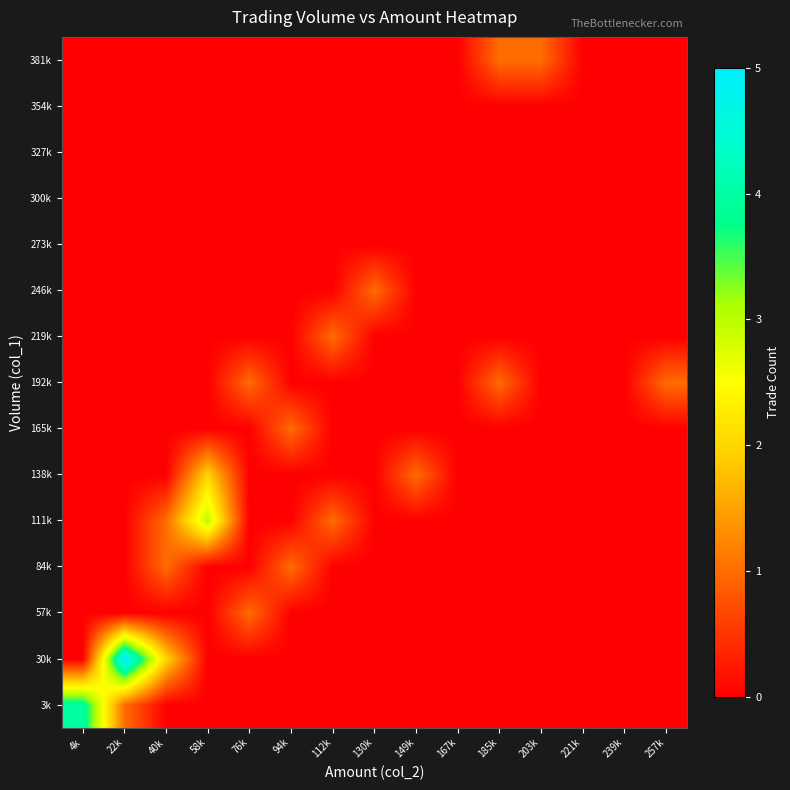

Reading left to right, transcribe all the data shown in this chart.

3k: 4k=4	22k=1	40k=0	58k=0	76k=0	94k=0	112k=0	130k=0	149k=0	167k=0	185k=0	203k=0	221k=0	239k=0	257k=0
30k: 4k=0	22k=5	40k=2	58k=0	76k=0	94k=0	112k=0	130k=0	149k=0	167k=0	185k=0	203k=0	221k=0	239k=0	257k=0
57k: 4k=0	22k=0	40k=0	58k=0	76k=1	94k=0	112k=0	130k=0	149k=0	167k=0	185k=0	203k=0	221k=0	239k=0	257k=0
84k: 4k=0	22k=0	40k=1	58k=0	76k=0	94k=1	112k=0	130k=0	149k=0	167k=0	185k=0	203k=0	221k=0	239k=0	257k=0
111k: 4k=0	22k=0	40k=1	58k=3	76k=0	94k=0	112k=1	130k=0	149k=0	167k=0	185k=0	203k=0	221k=0	239k=0	257k=0
138k: 4k=0	22k=0	40k=0	58k=2	76k=0	94k=0	112k=0	130k=0	149k=1	167k=0	185k=0	203k=0	221k=0	239k=0	257k=0
165k: 4k=0	22k=0	40k=0	58k=0	76k=0	94k=1	112k=0	130k=0	149k=0	167k=0	185k=0	203k=0	221k=0	239k=0	257k=0
192k: 4k=0	22k=0	40k=0	58k=0	76k=1	94k=0	112k=0	130k=0	149k=0	167k=0	185k=1	203k=0	221k=0	239k=0	257k=1
219k: 4k=0	22k=0	40k=0	58k=0	76k=0	94k=0	112k=1	130k=0	149k=0	167k=0	185k=0	203k=0	221k=0	239k=0	257k=0
246k: 4k=0	22k=0	40k=0	58k=0	76k=0	94k=0	112k=0	130k=1	149k=0	167k=0	185k=0	203k=0	221k=0	239k=0	257k=0
273k: 4k=0	22k=0	40k=0	58k=0	76k=0	94k=0	112k=0	130k=0	149k=0	167k=0	185k=0	203k=0	221k=0	239k=0	257k=0
300k: 4k=0	22k=0	40k=0	58k=0	76k=0	94k=0	112k=0	130k=0	149k=0	167k=0	185k=0	203k=0	221k=0	239k=0	257k=0
327k: 4k=0	22k=0	40k=0	58k=0	76k=0	94k=0	112k=0	130k=0	149k=0	167k=0	185k=0	203k=0	221k=0	239k=0	257k=0
354k: 4k=0	22k=0	40k=0	58k=0	76k=0	94k=0	112k=0	130k=0	149k=0	167k=0	185k=0	203k=0	221k=0	239k=0	257k=0
381k: 4k=0	22k=0	40k=0	58k=0	76k=0	94k=0	112k=0	130k=0	149k=0	167k=0	185k=1	203k=1	221k=0	239k=0	257k=0